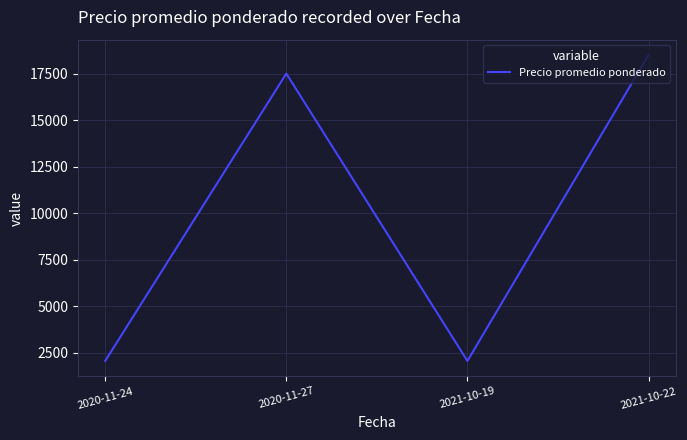

What is the sum of the values at 2020-11-27 and 2021-10-19?

19550